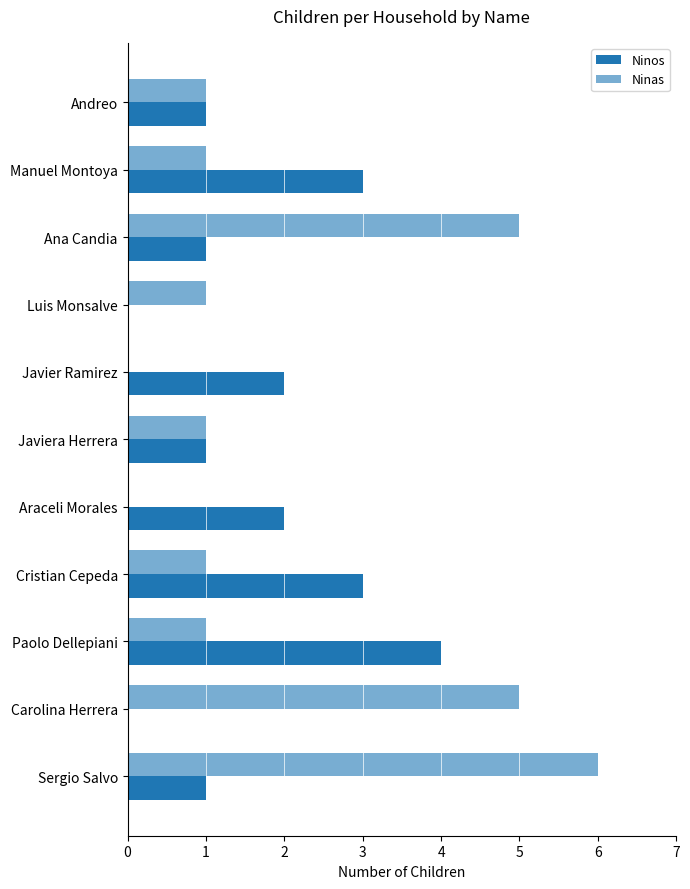

What is the maximum value for Ninos?

4